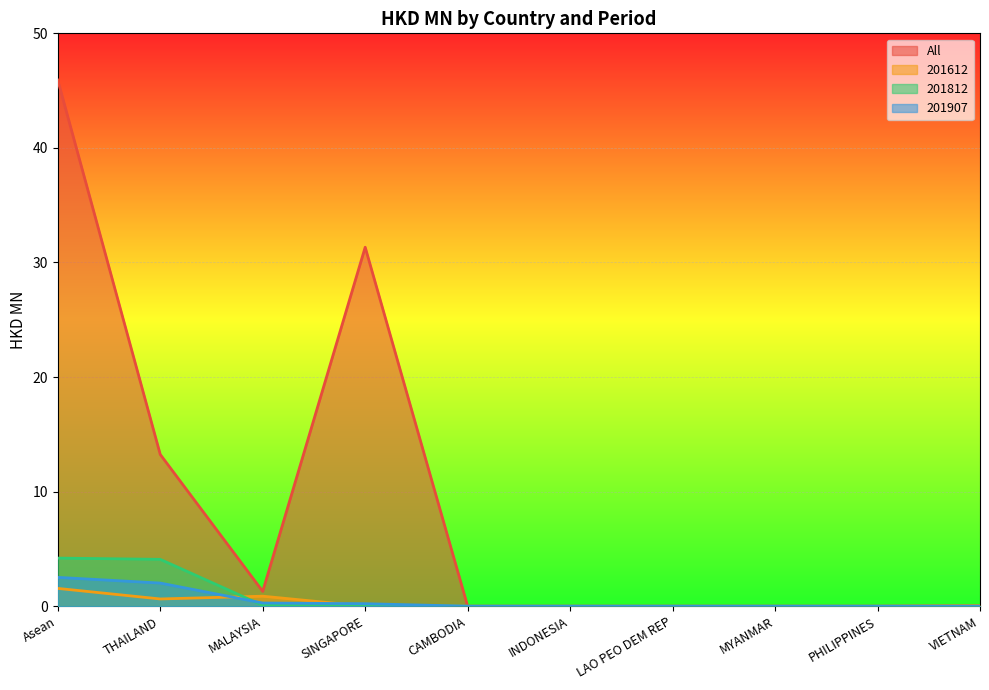

Which series has the widest spread of values?

All